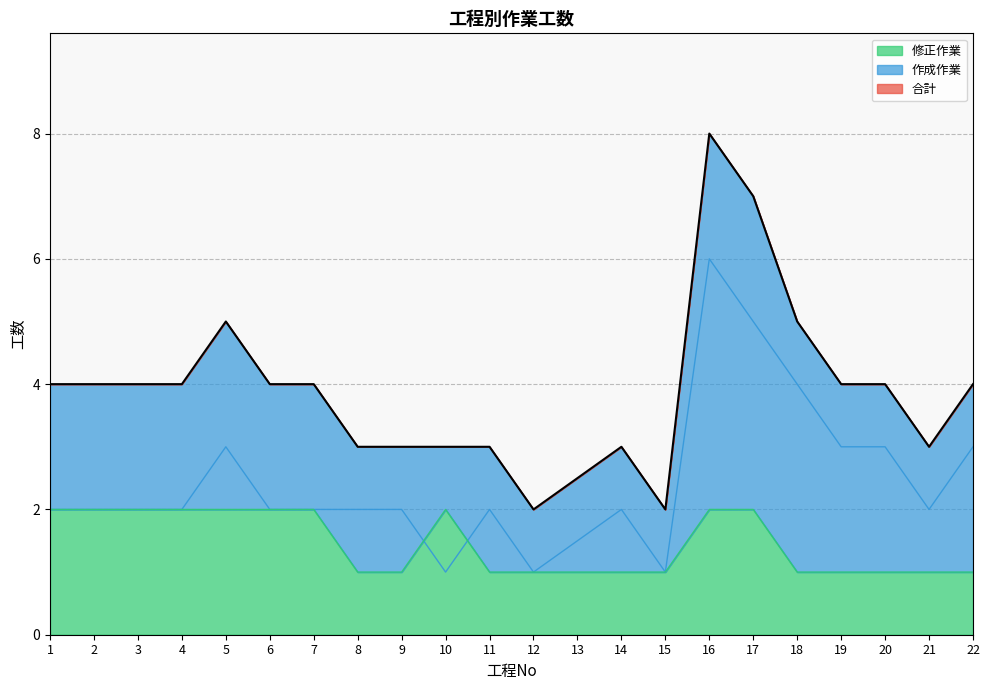

Rank the series by their average value, from highest to lowest.

合計, 作成作業, 修正作業